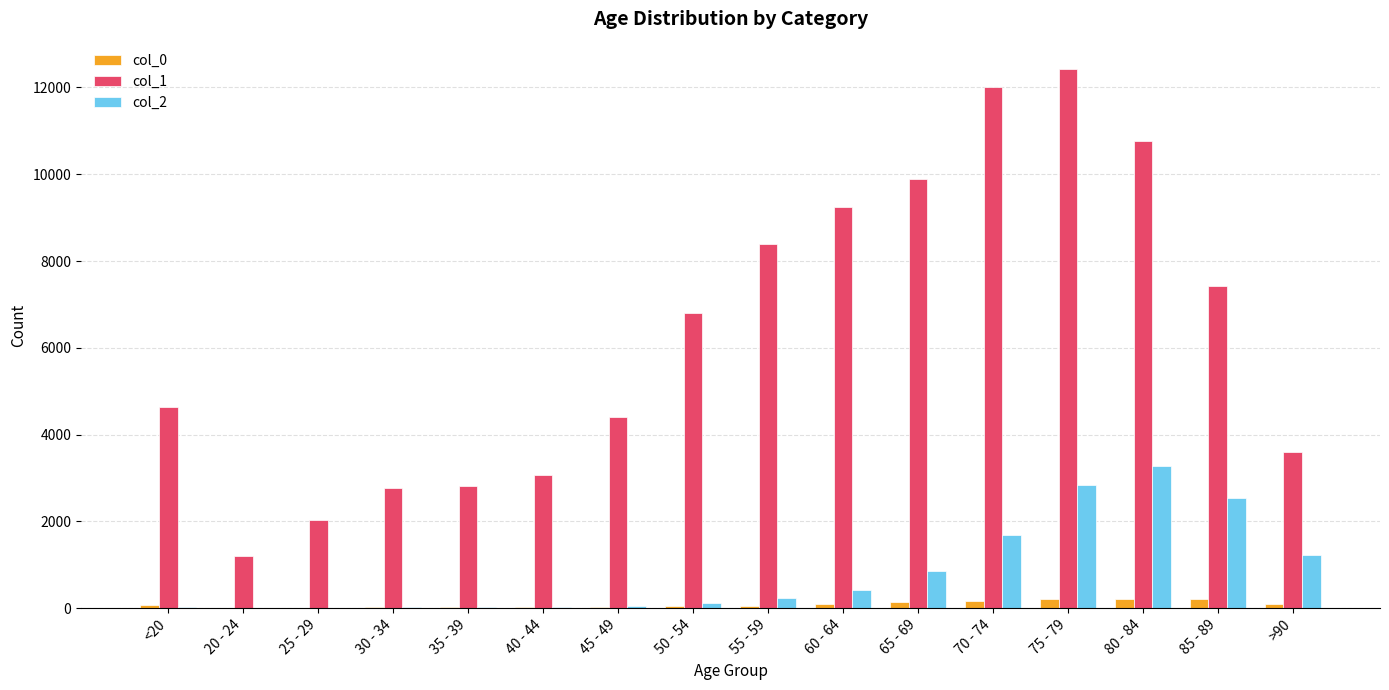

Which series has the widest spread of values?

col_1